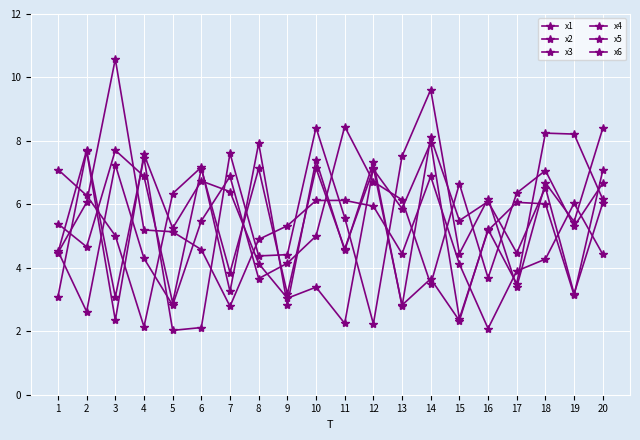

What is the total value across all series at 11?

31.6